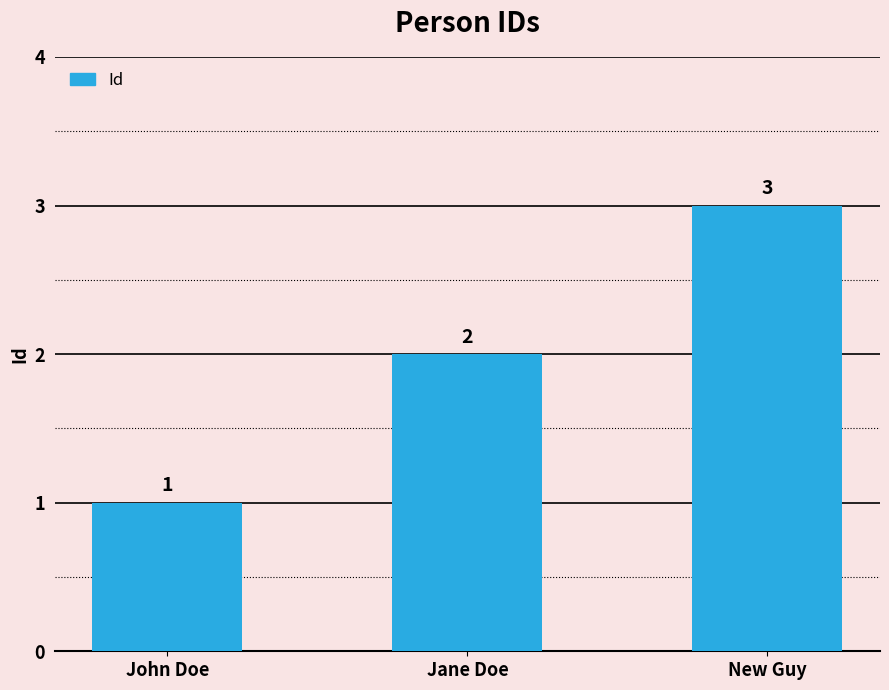

List the labels in order of value, smallest first.

John Doe, Jane Doe, New Guy